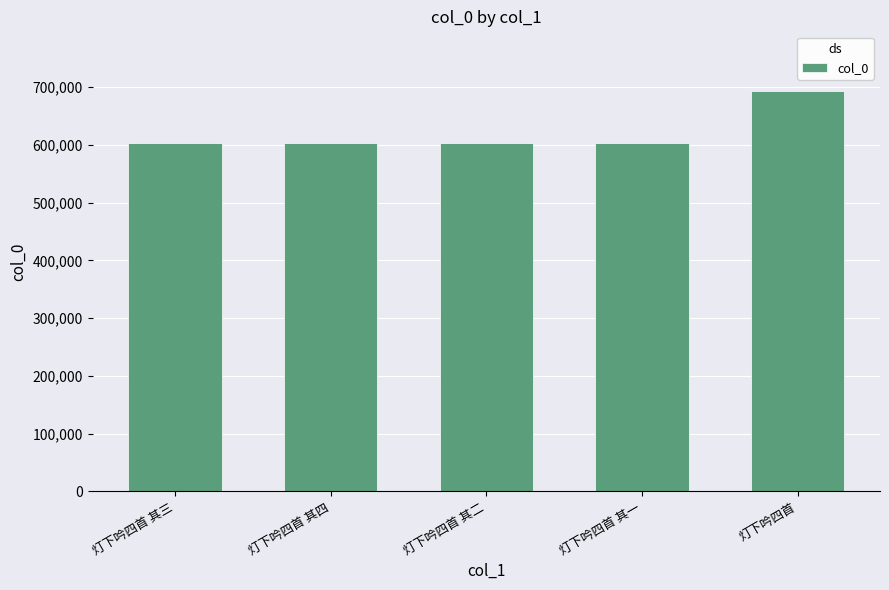

What is the difference between the values at 灯下吟四首 其三 and 灯下吟四首 其二?

1